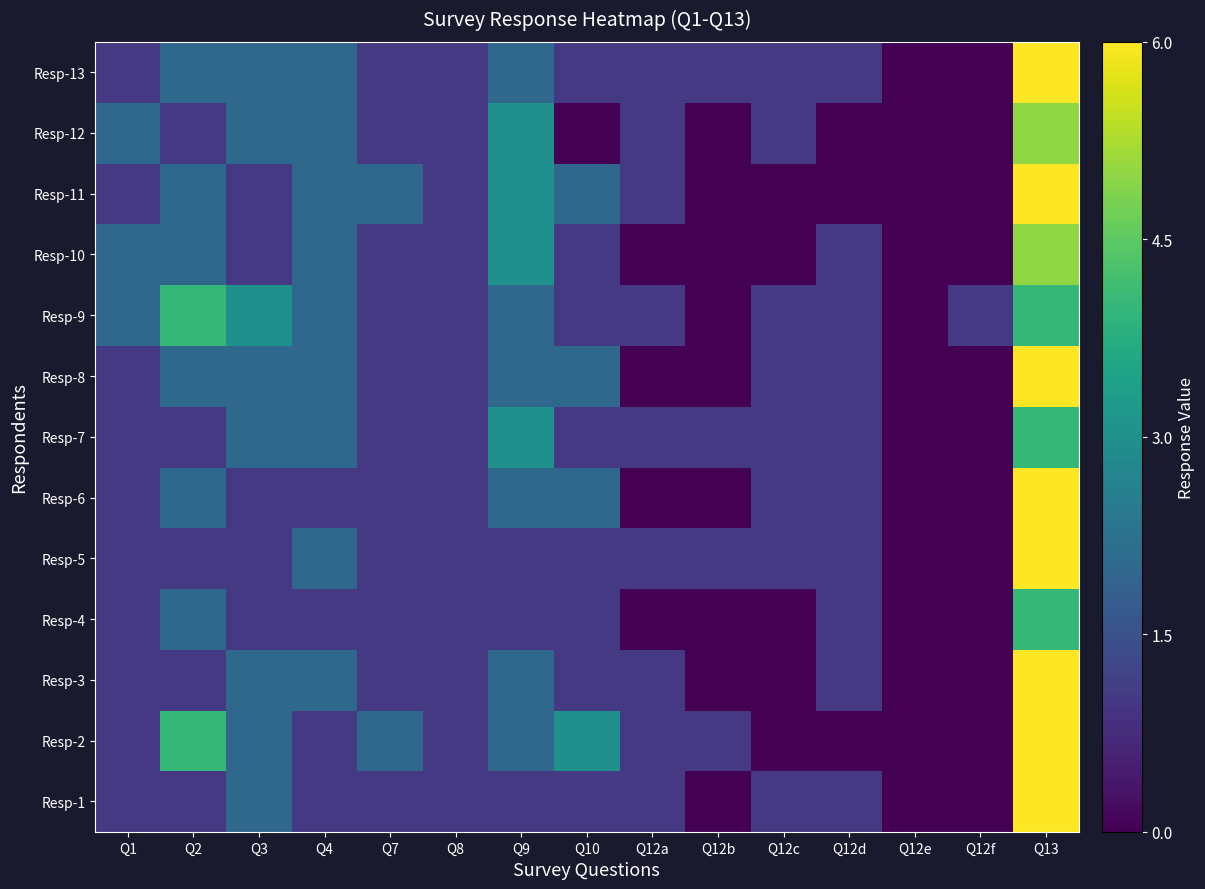

At which category is the sum across all series the highest?

Q13